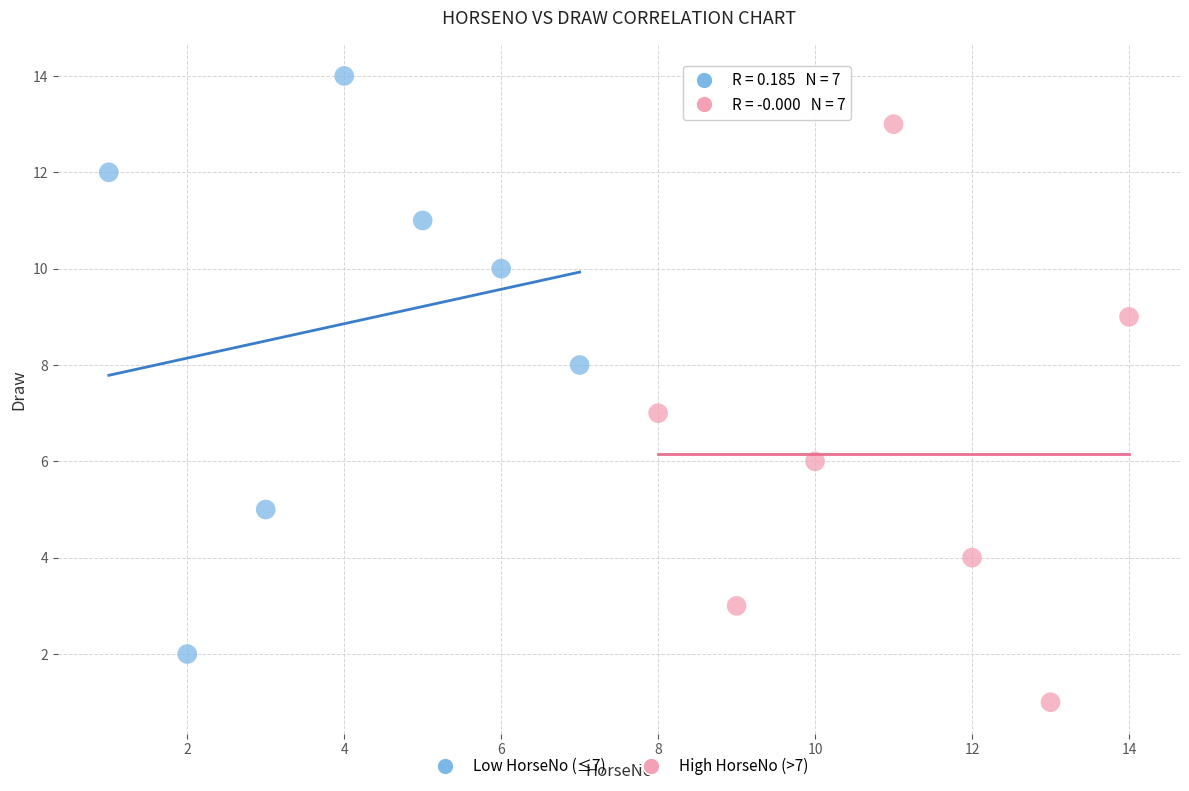

Which series contains the lowest Y value?

High HorseNo (>7)